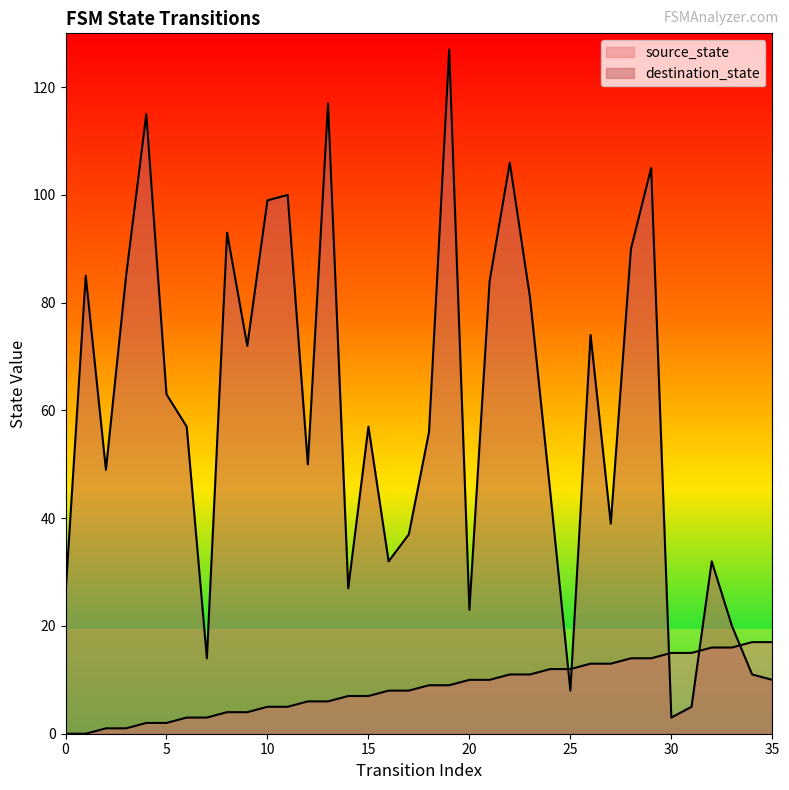

What is the difference between the maximum and minimum values in the source_state series?

17